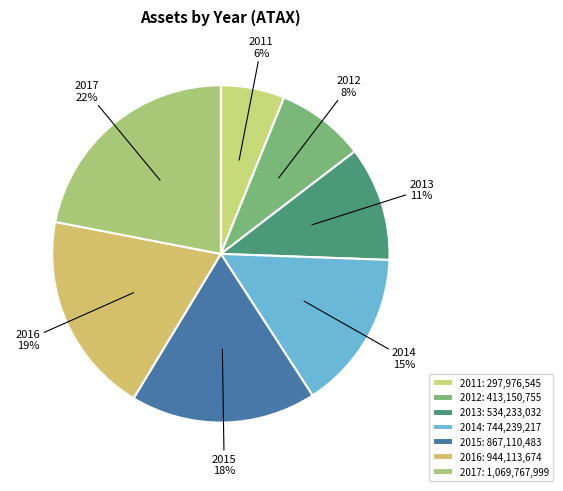

Is there a majority slice in this chart?

No